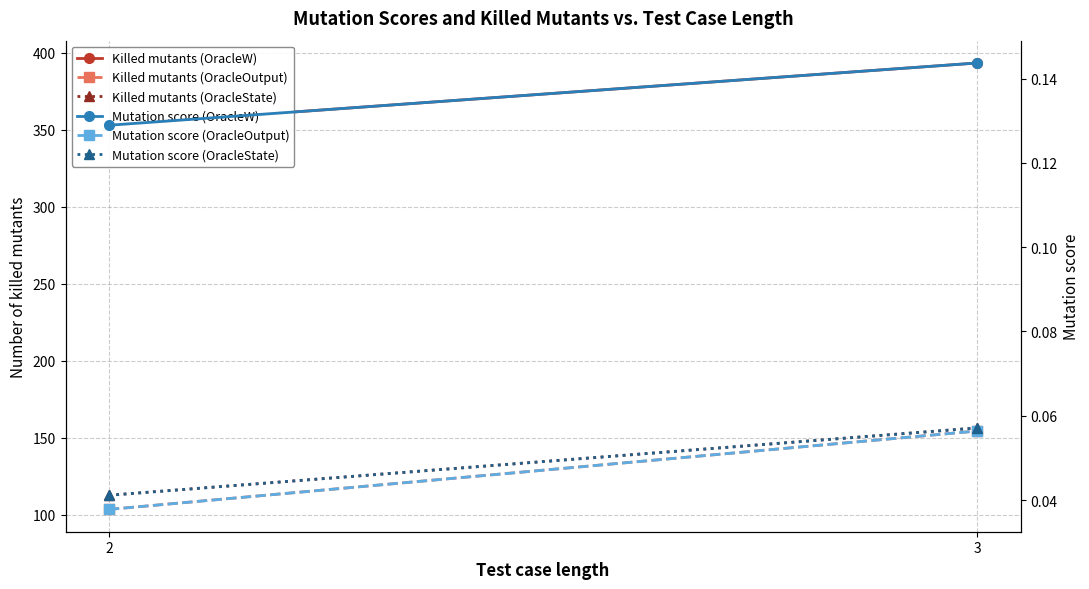

How many values in the Killed mutants (OracleW) series exceed 393?

1